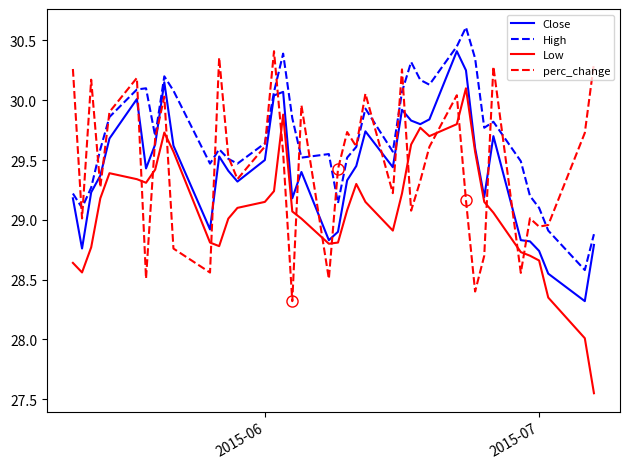

Which series has the largest range (max minus min)?

Low